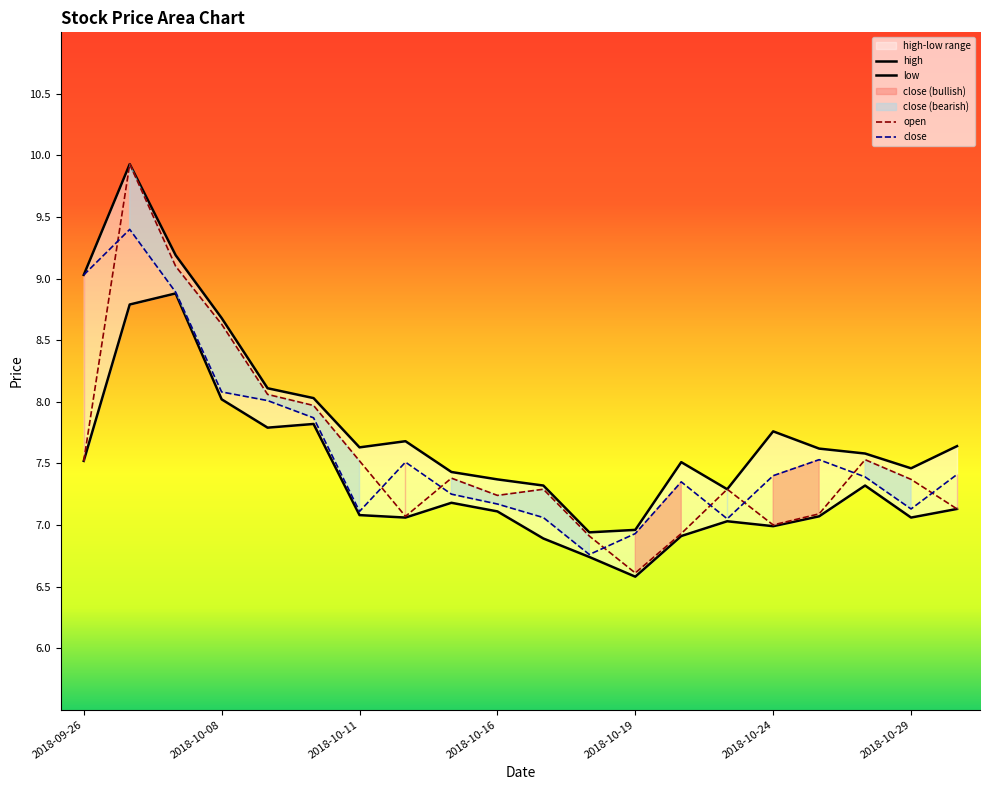

True or false: low and high cross at least once.

False